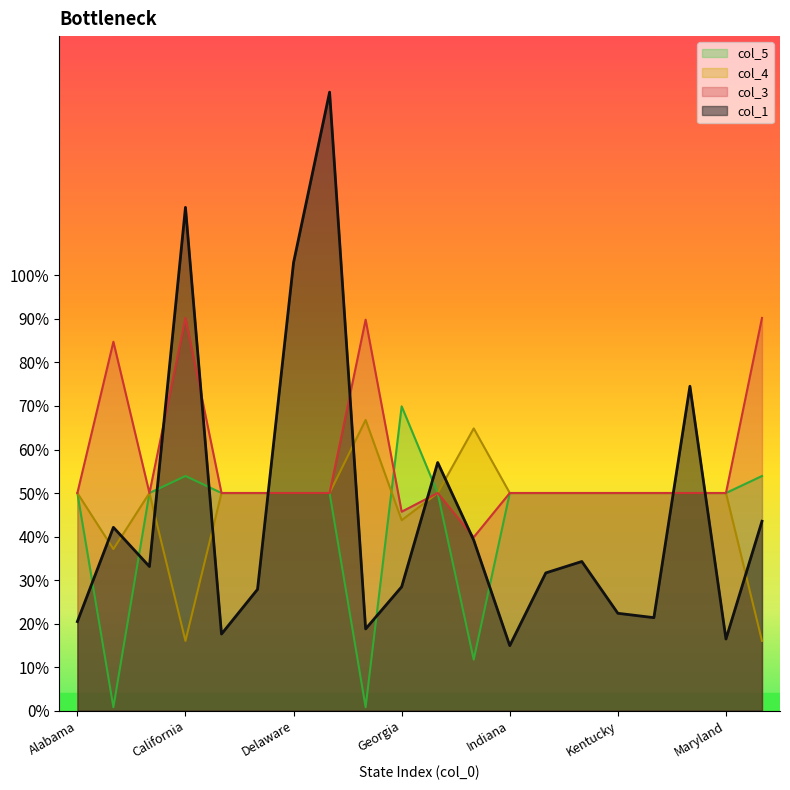

In col_4, how many points are higher than both neighbors (excluding endpoints)?

3